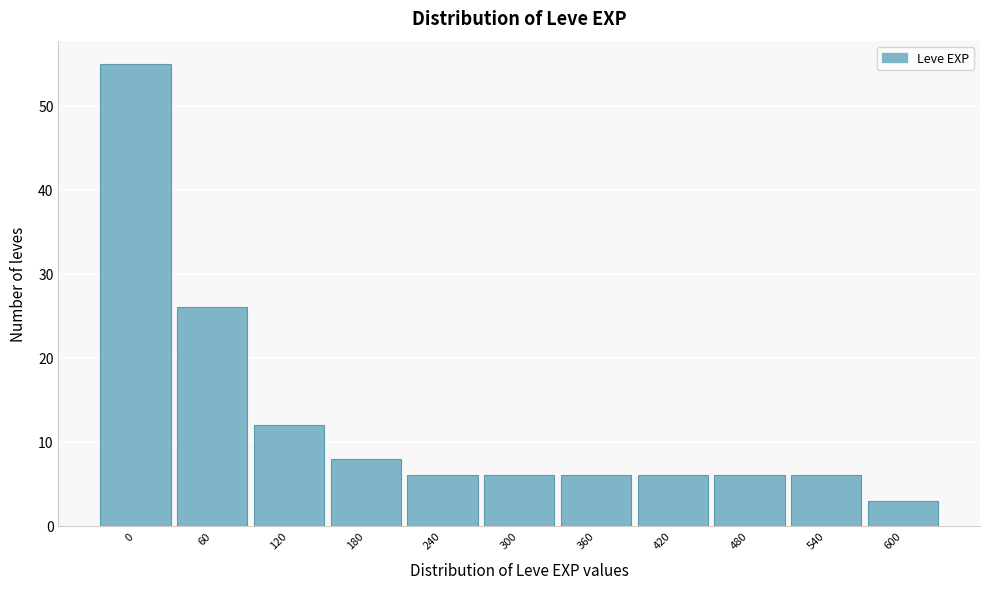

Reading left to right, extract all data points from this chart.

0=55	60=26	120=12	180=8	240=6	300=6	360=6	420=6	480=6	540=6	600=3